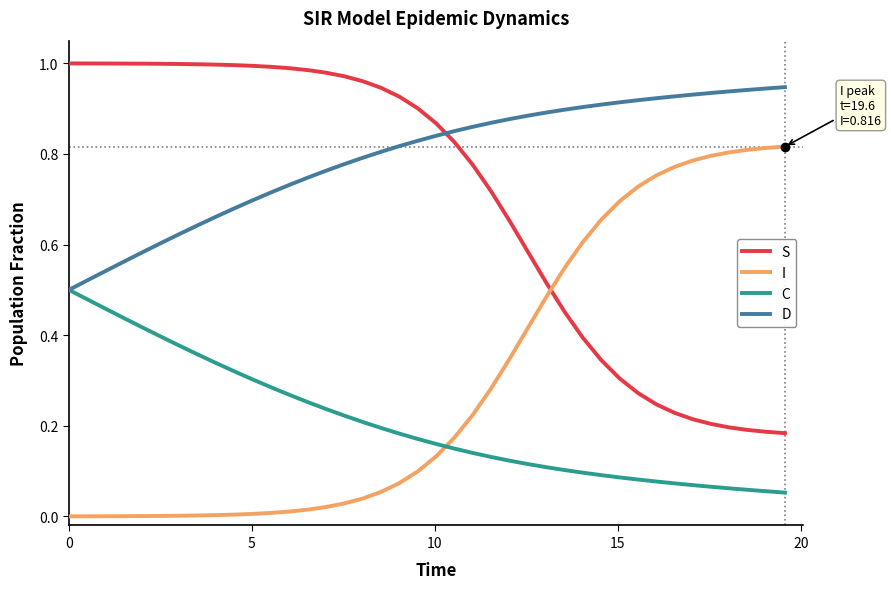

Which series has the largest total across all categories?

D